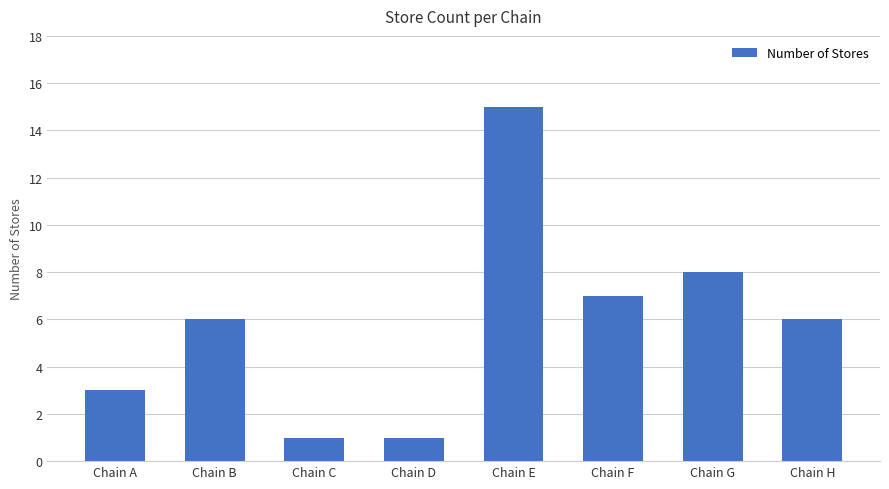

How many categories are shown in the chart?

8